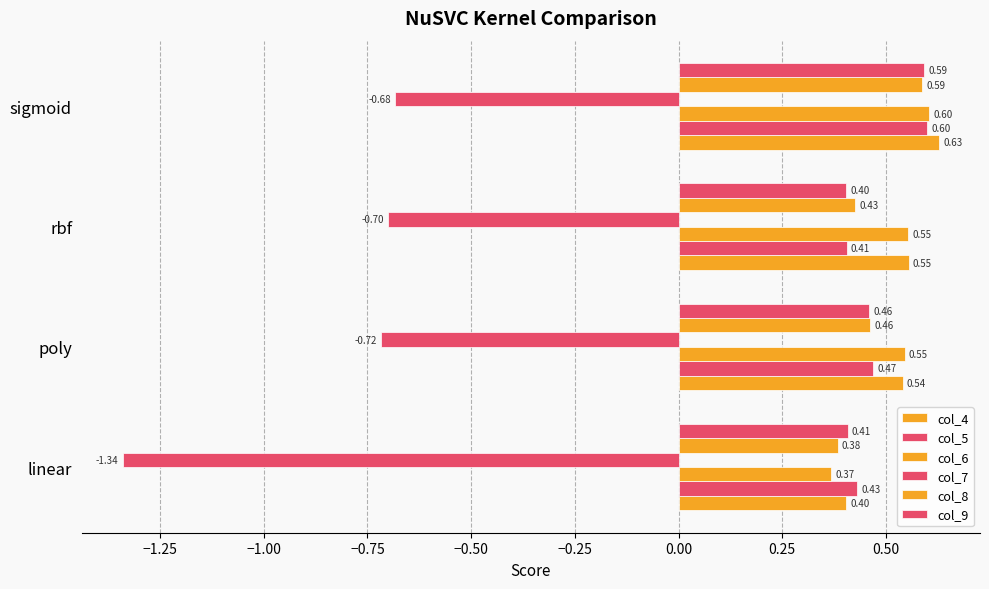

How many categories are shown in the chart?

4